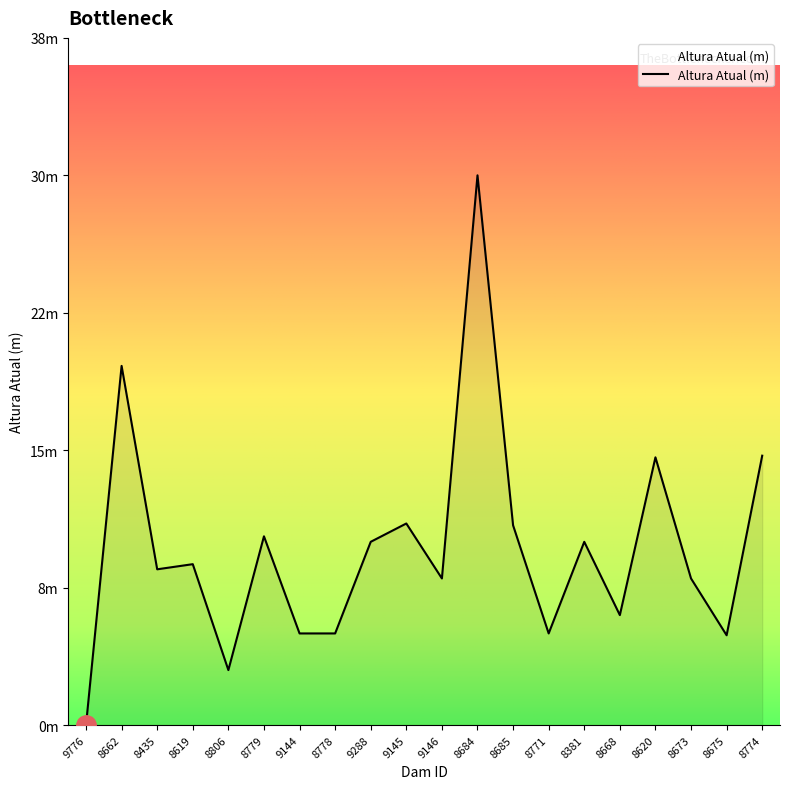

What is the change in value from 8778 to 8673?

+3.0